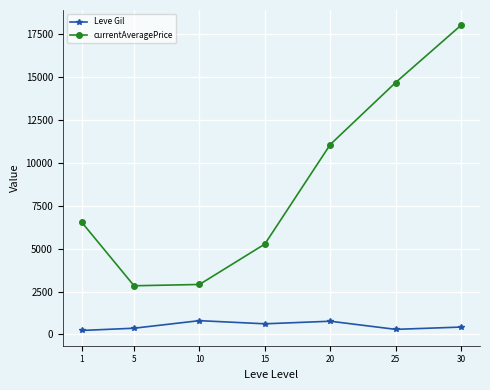

How many lines are shown in the chart?

2